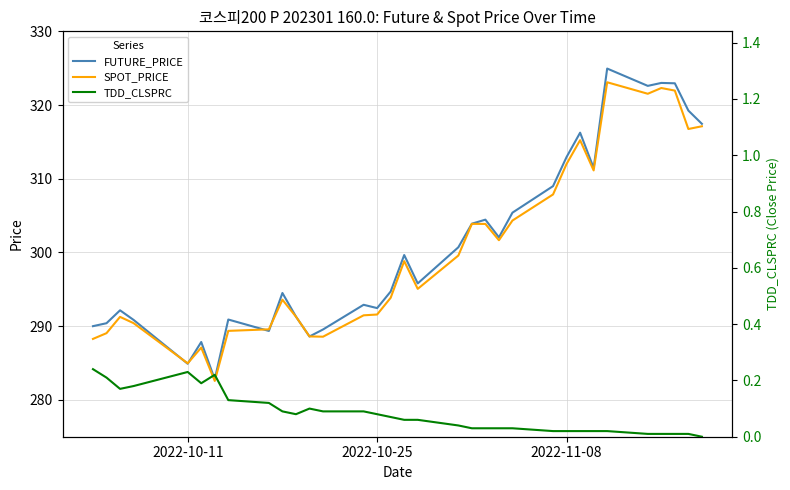

How many interior local valleys does the TDD_CLSPRC series have?

3